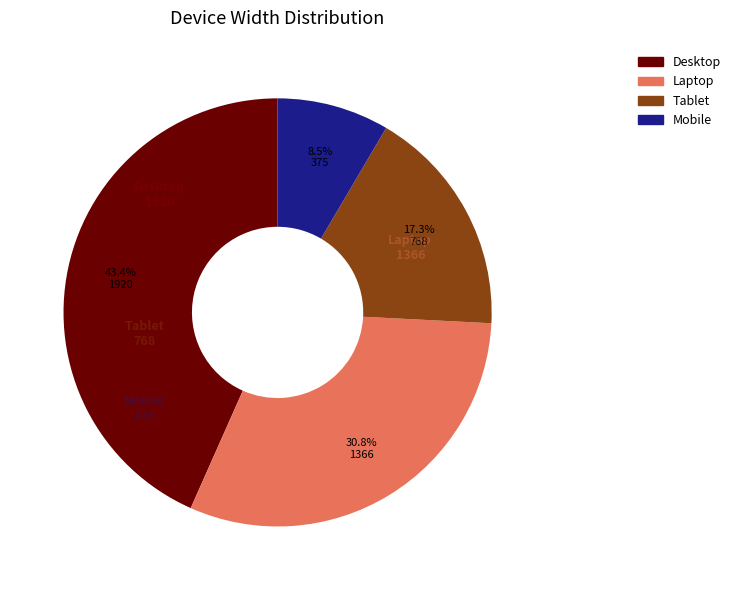

What is the ratio of the value at Laptop to the value at Desktop?

0.7